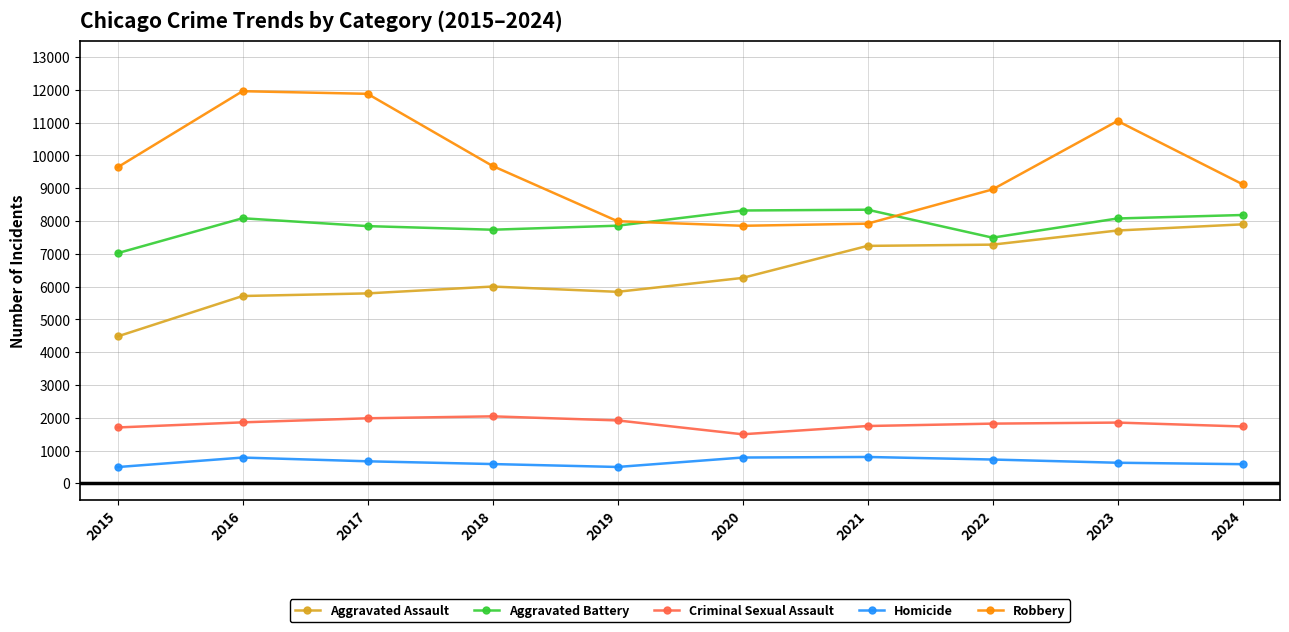

Is it true that Homicide equals 786 at 2016?

True